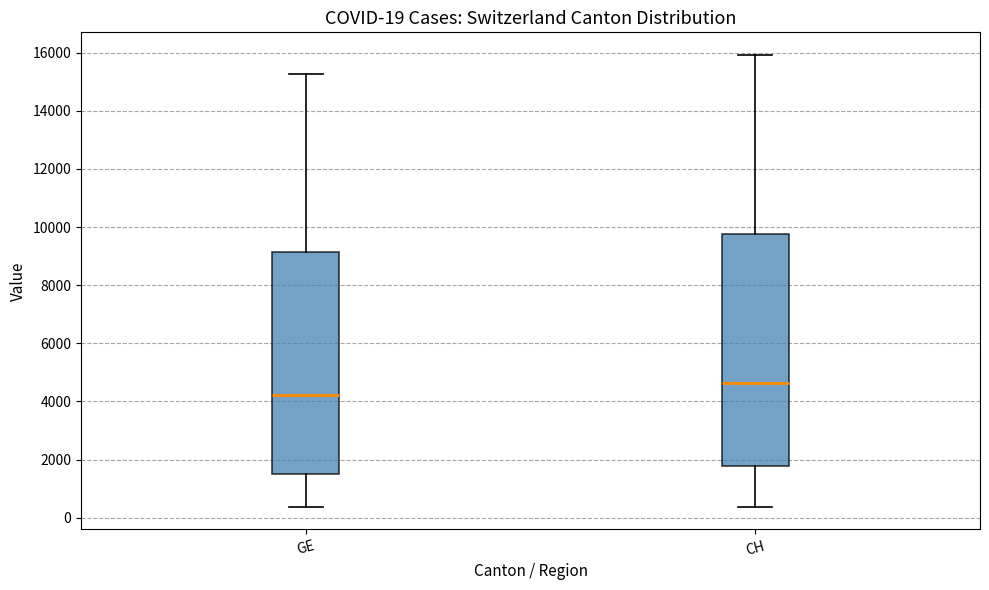

Comparing the boxes themselves (not the whiskers), which one is the tallest?

CH